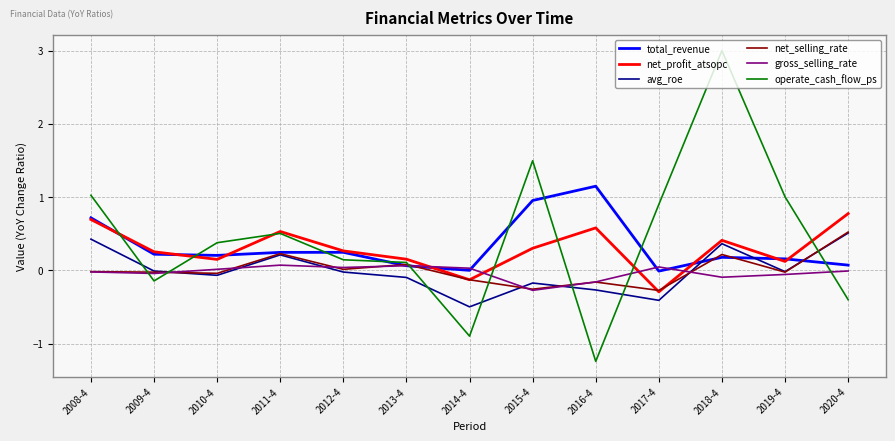

The value of gross_selling_rate at 2014-4 is 0.0. True or false?

True